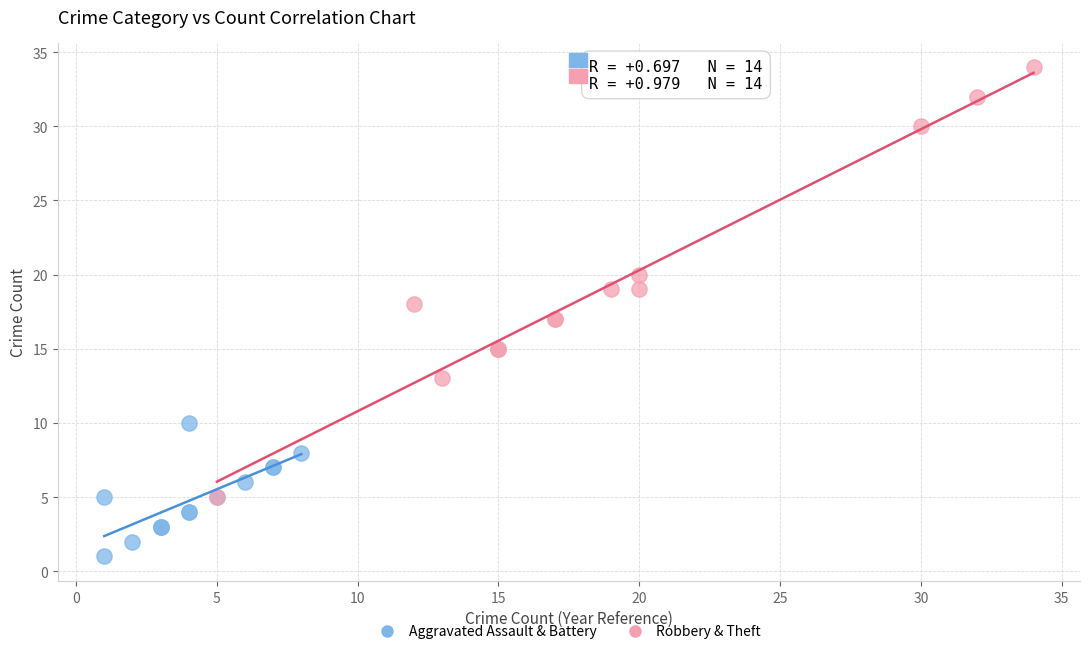

Which series contains the lowest Y value?

Aggravated Assault & Battery